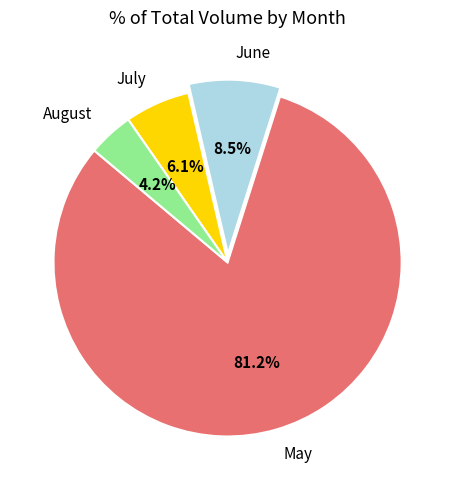

Which category has the biggest portion of the pie?

May